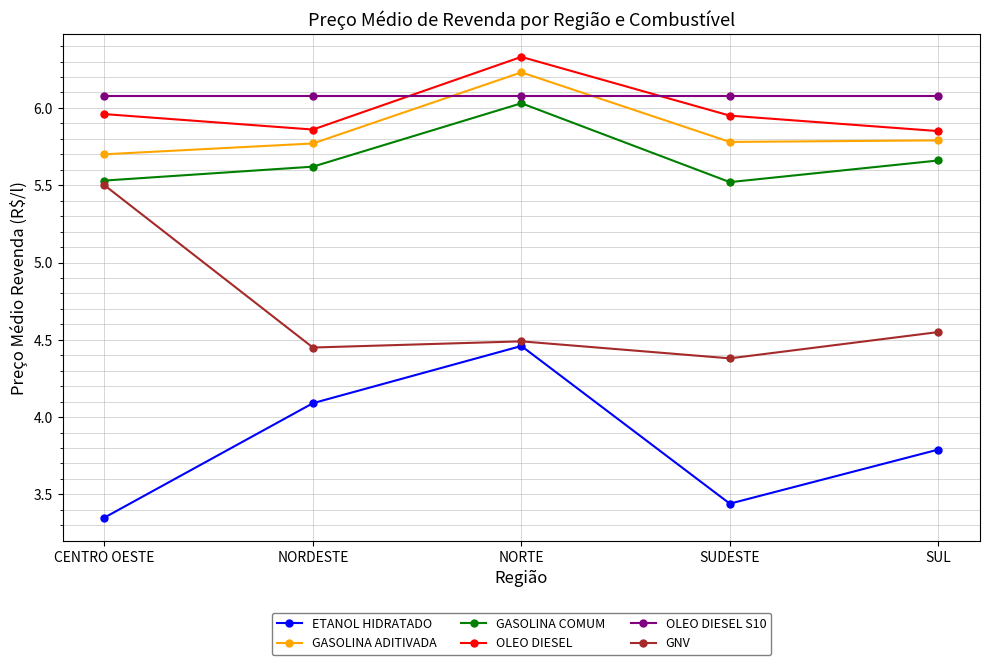

How many distinct data groups are displayed?

6